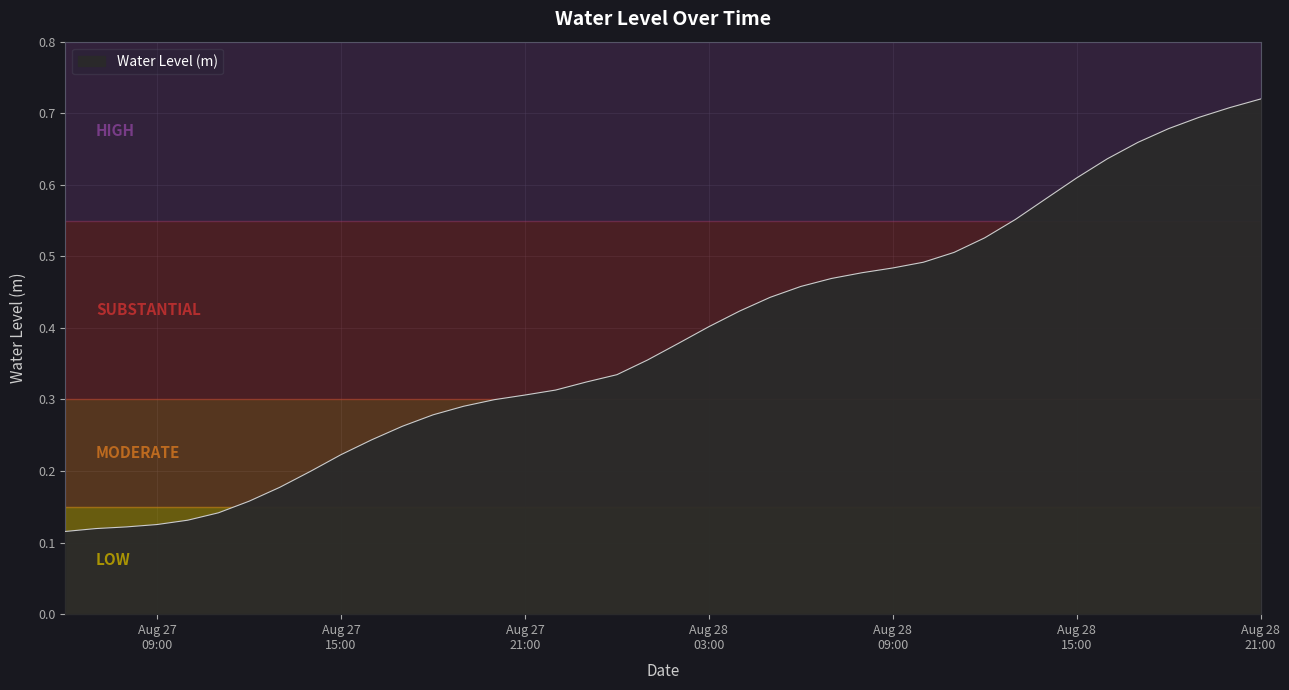

What is the value of the 7th point from the left?

0.2